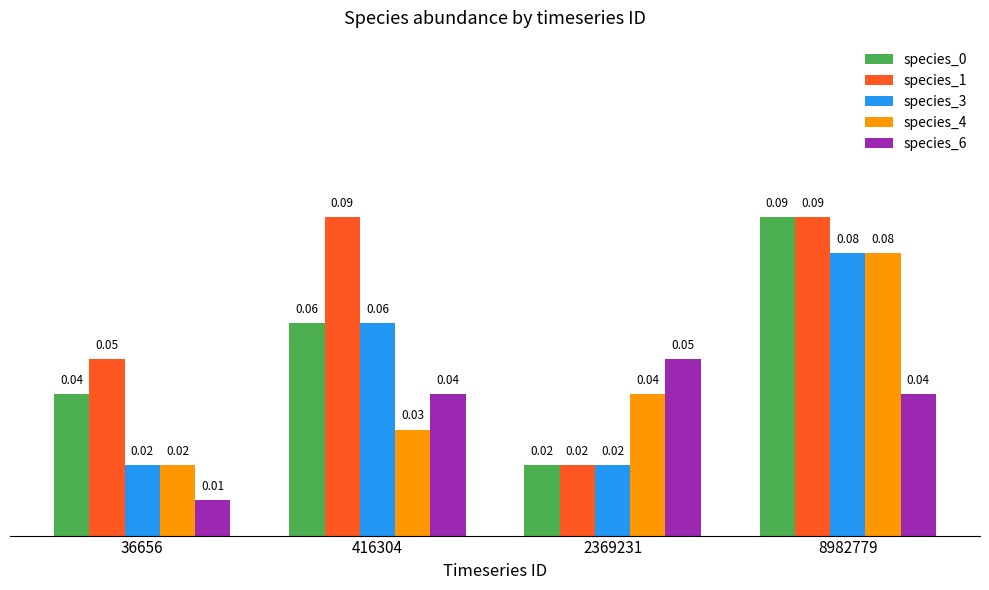

What is the total value across all series at 8982779?

0.4